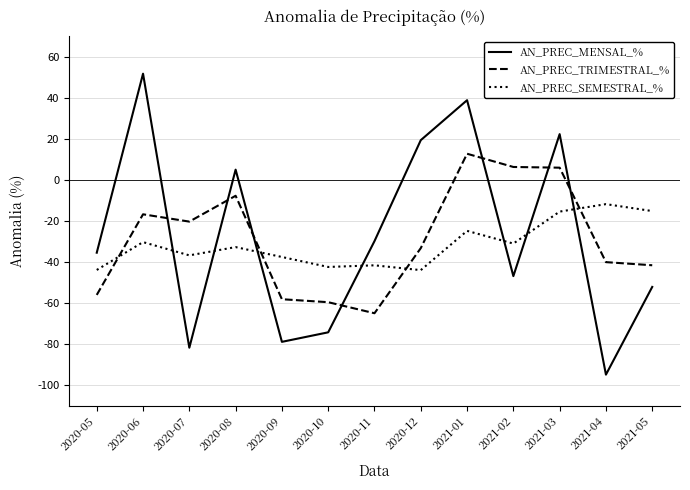

What are all the series names shown in the legend?

AN_PREC_MENSAL_%, AN_PREC_TRIMESTRAL_%, AN_PREC_SEMESTRAL_%